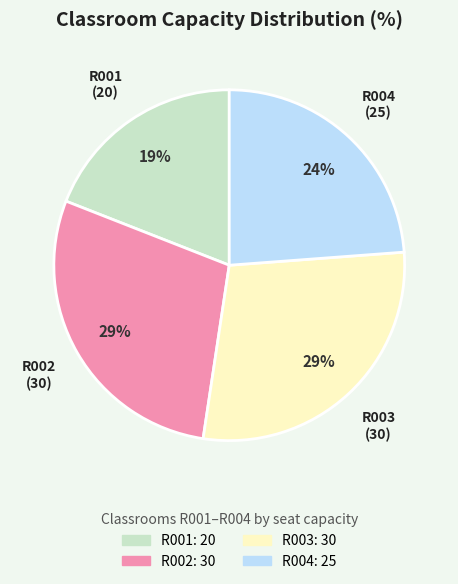

To the nearest percent, what is the average slice percentage?

25%